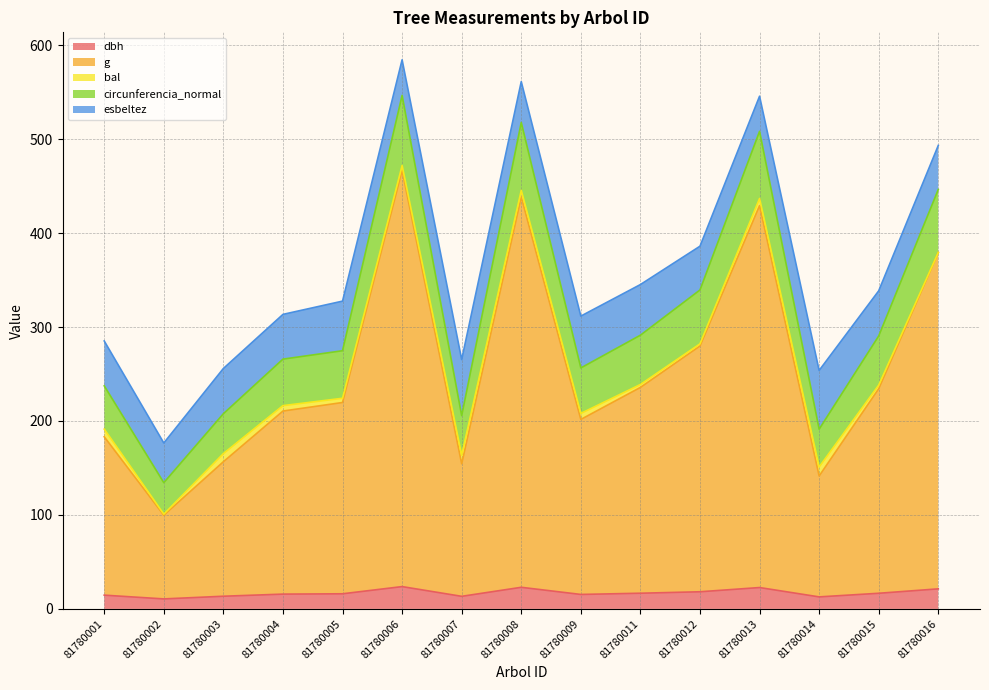

Where is circunferencia_normal nearest to the value 380?

81780012